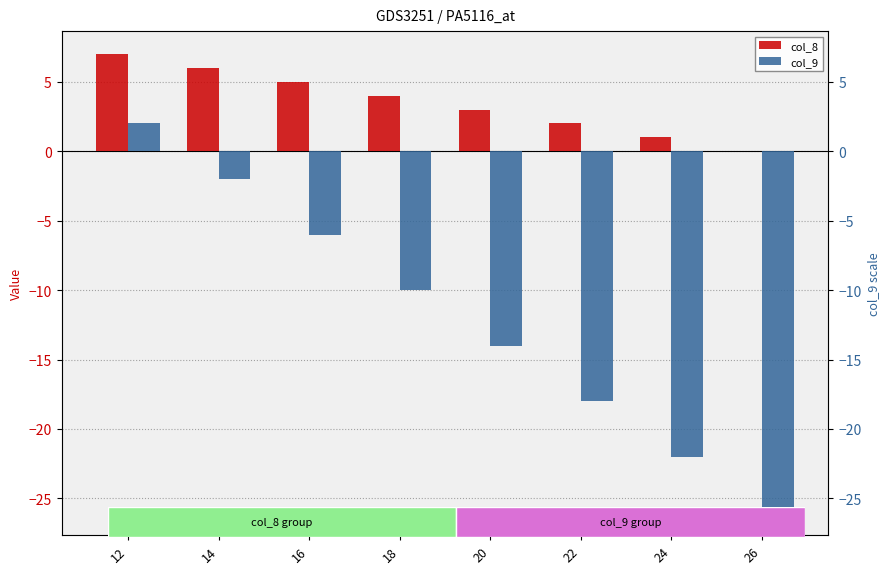

Reading right to left, transcribe all the data shown in this chart.

col_8: 26=0	24=1	22=2	20=3	18=4	16=5	14=6	12=7
col_9: 26=-26	24=-22	22=-18	20=-14	18=-10	16=-6	14=-2	12=2